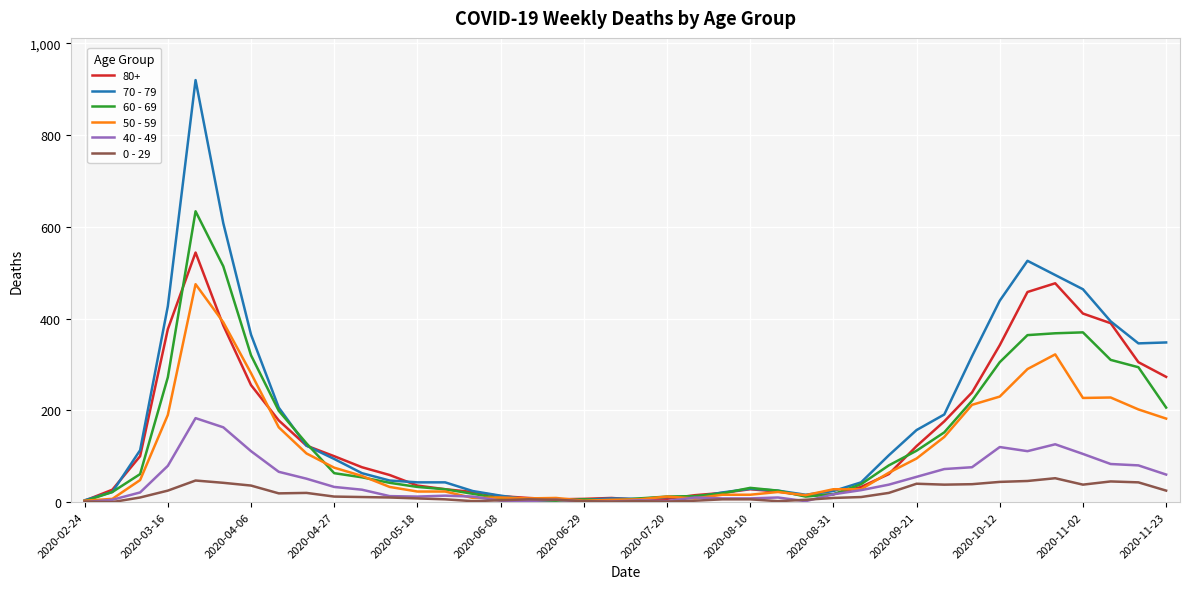

How many values in the 70 - 79 series are below 63?

20